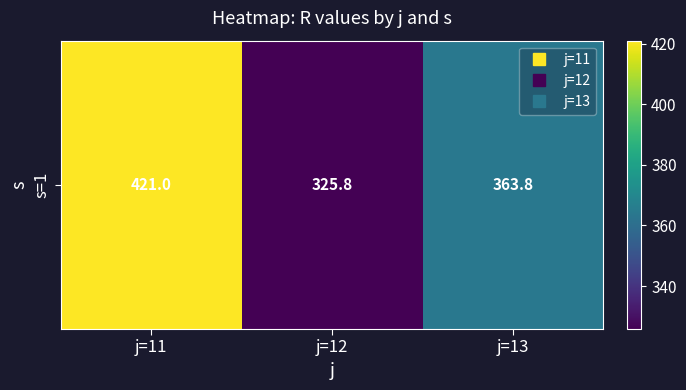

What is the maximum value shown in the chart?

421.0